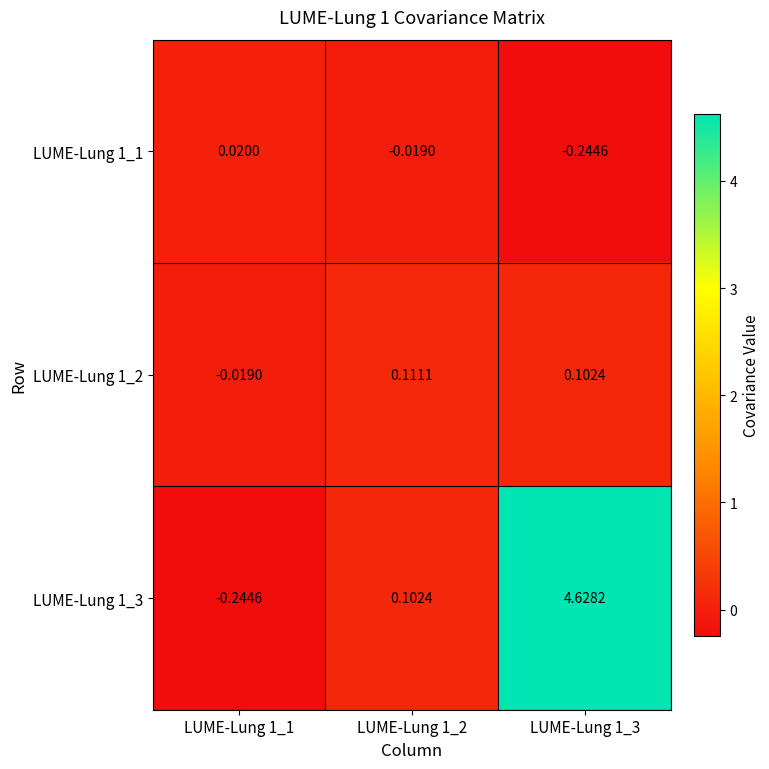

Which label corresponds to the largest value in the chart?

LUME-Lung 1_3